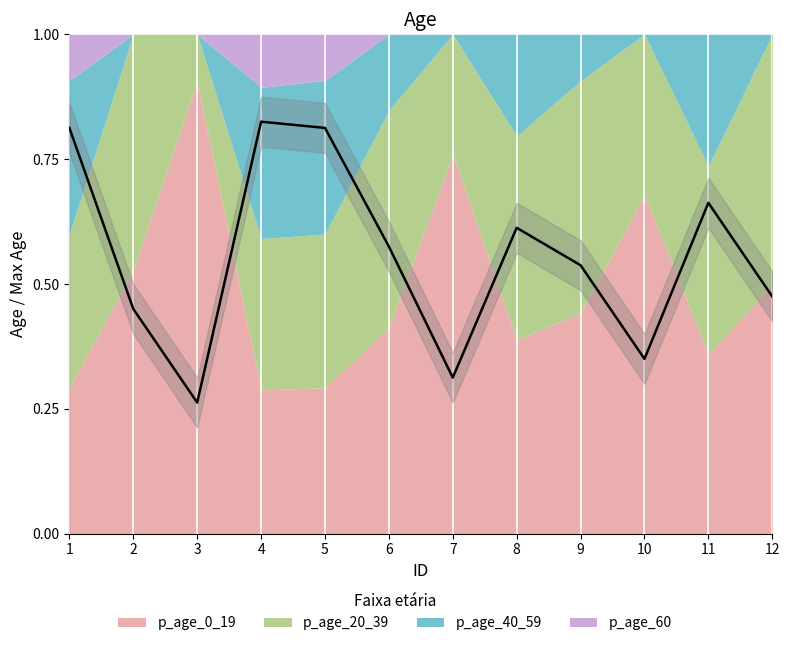

What is the value of the 11th point from the left?

0.7